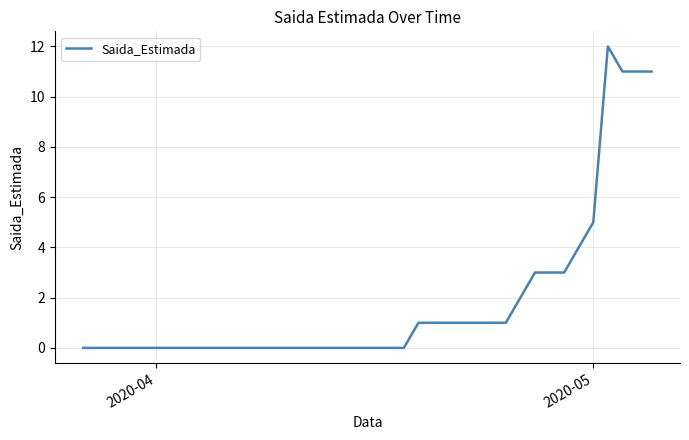

Reading left to right, extract all data points from this chart.

0	0	0	0	0	0	0	0	0	0	0	0	0	0	0	0	0	0	0	0	0	0	0	1	1	1	1	1	1	1	2	3	3	3	4	5	12	11	11	11